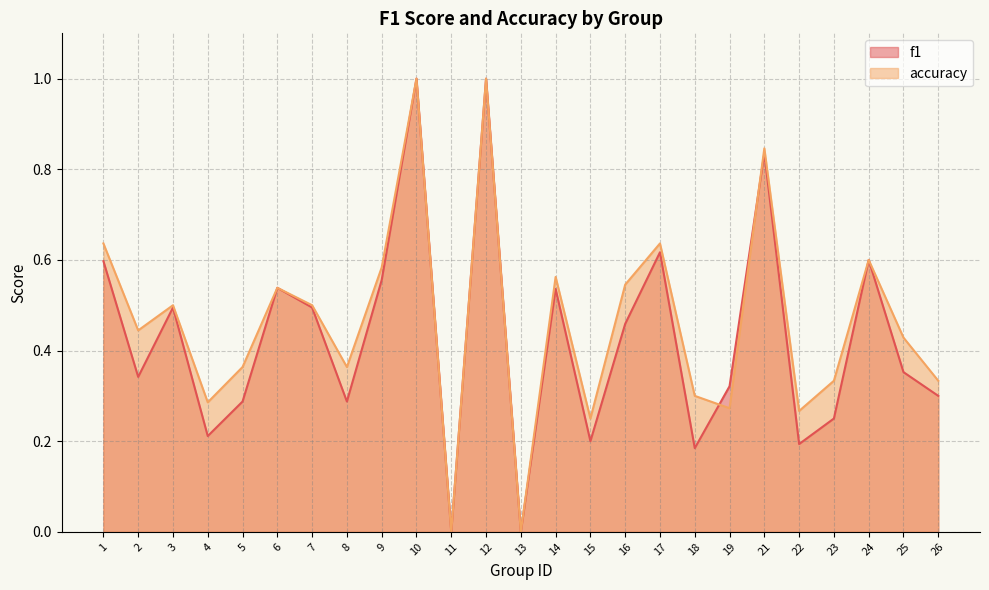

How many data points does each series have?

25